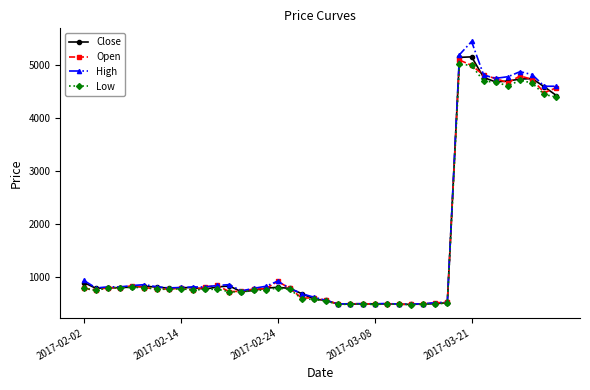

True or false: Low has more than 0 points higher than both neighbors.

True